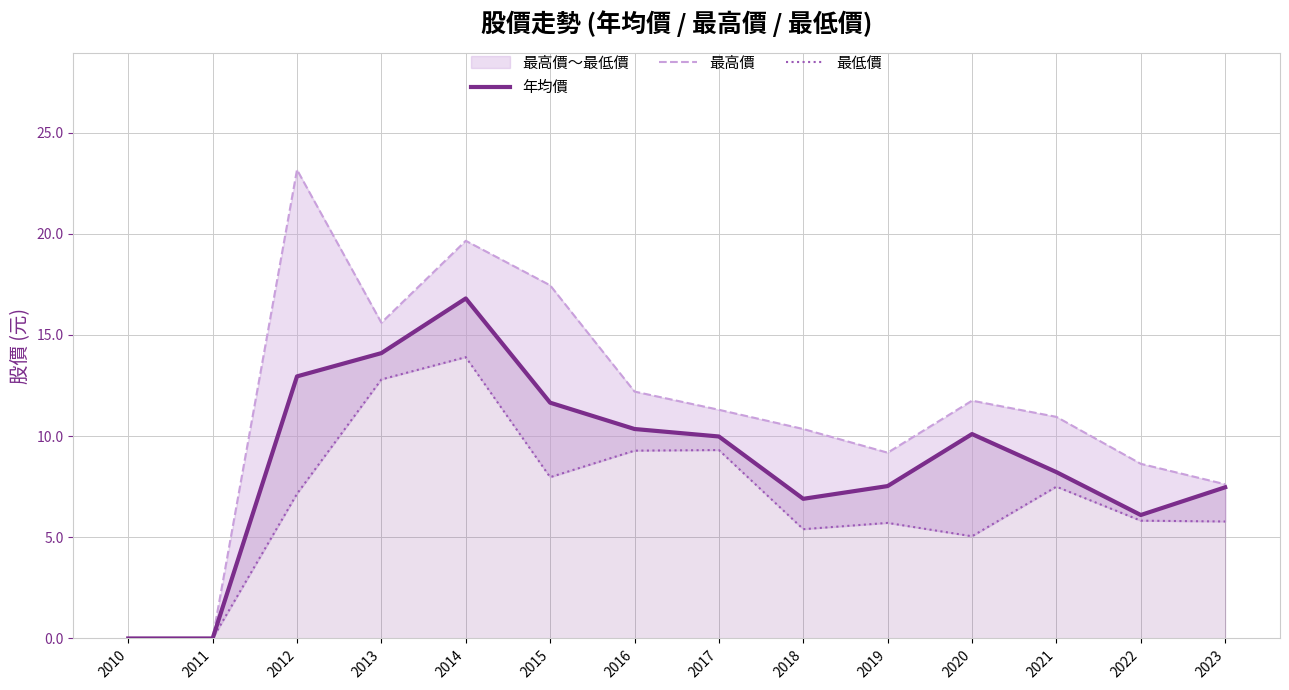

Between 2016 and 2020, which series saw the biggest shift?

最低價